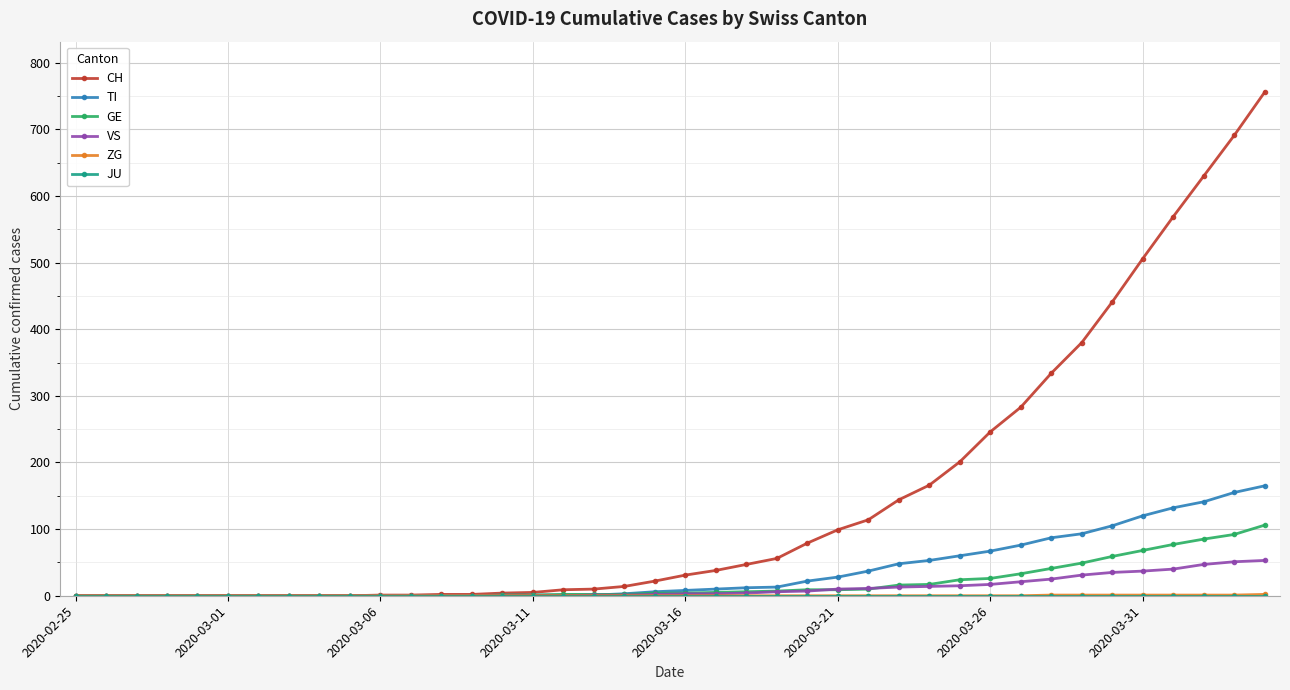

Which series has the largest total across all categories?

CH